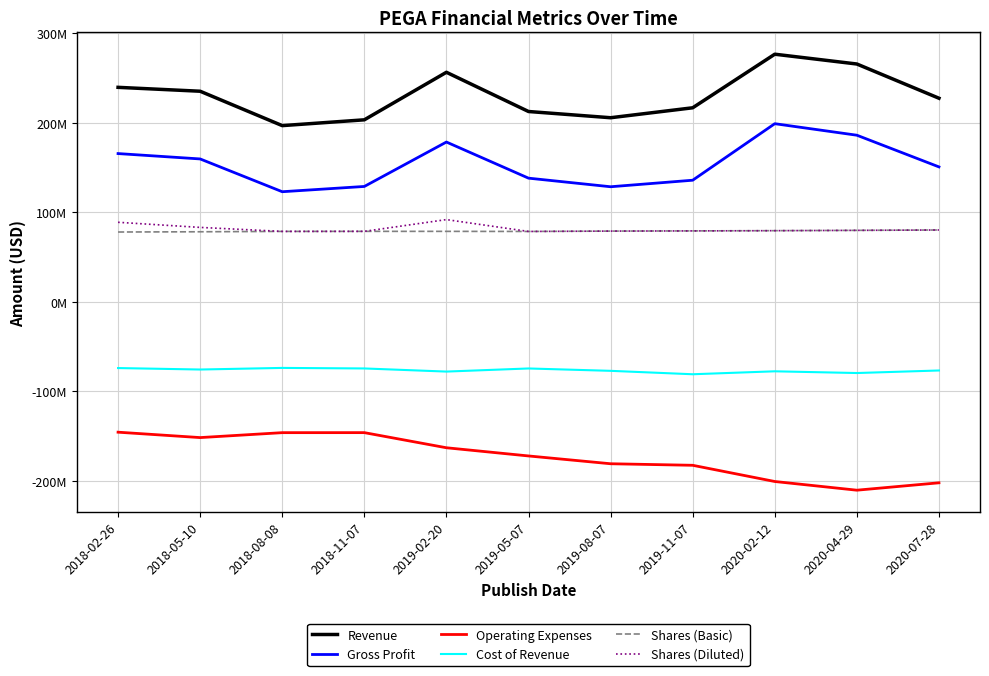

How many series are shown in this chart?

6